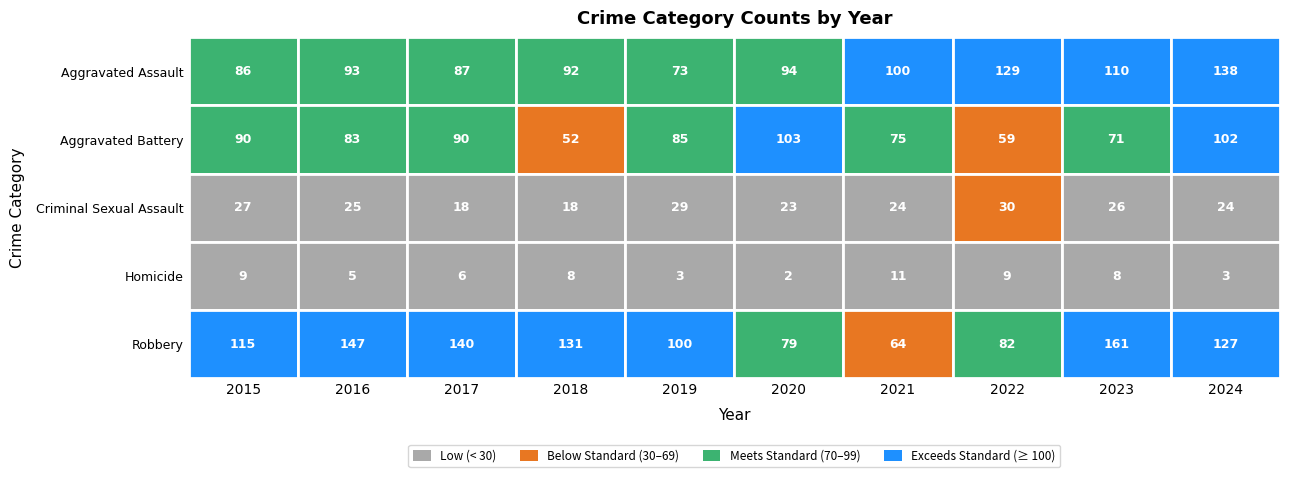

True or false: Aggravated Battery has a value of 56 at 2019.

False